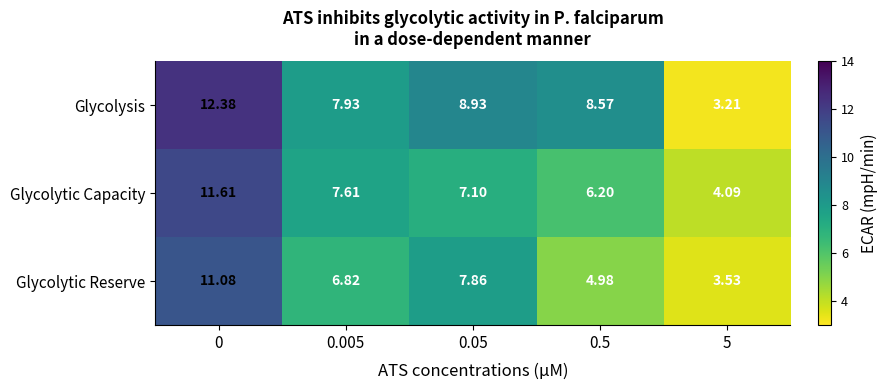

Which series has the widest spread of values?

Glycolysis